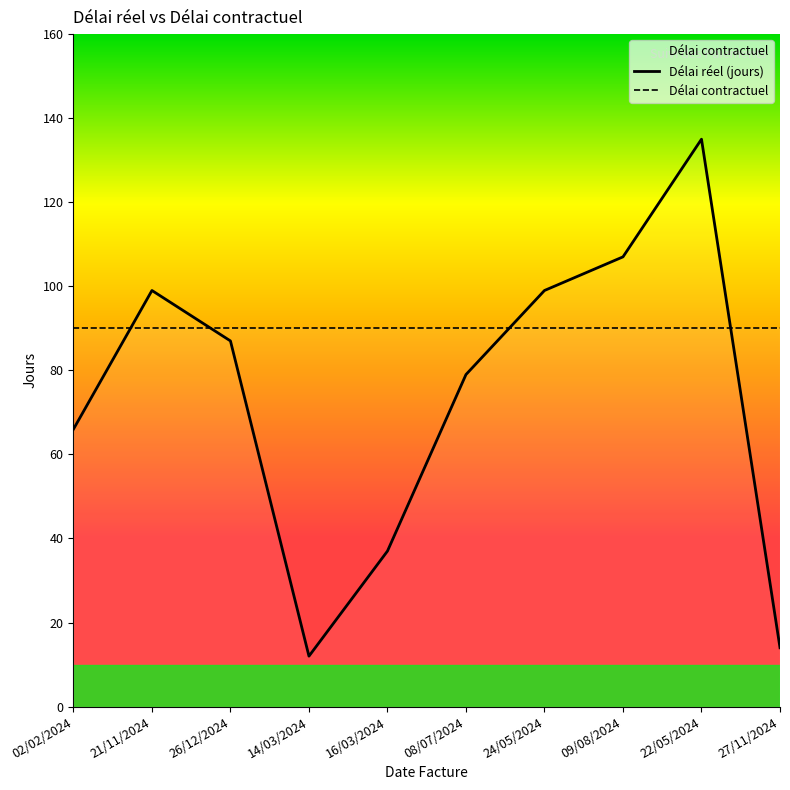

True or false: Délai contractuel has more than 0 points higher than both neighbors.

False